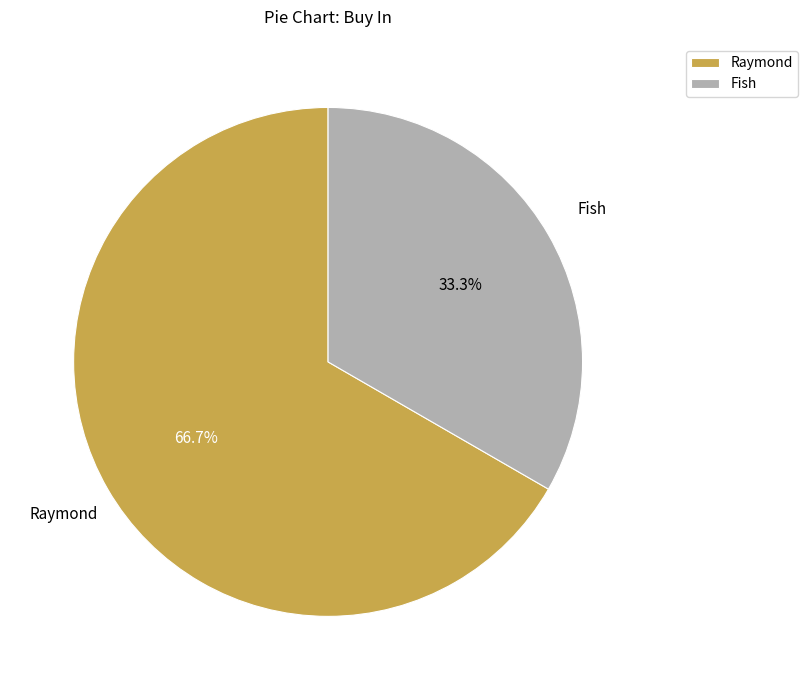

What portion of the pie excludes Raymond?

33.3%